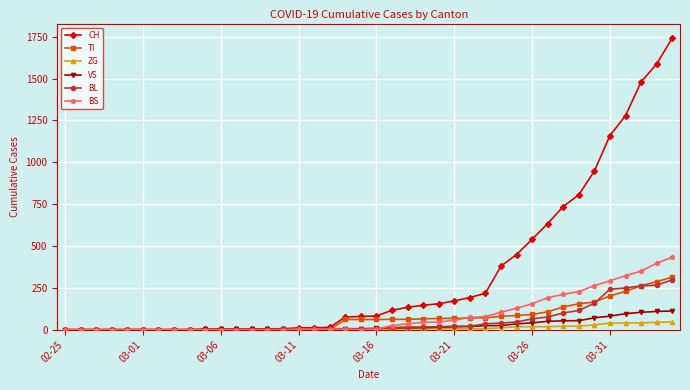

Which series has the largest total across all categories?

CH